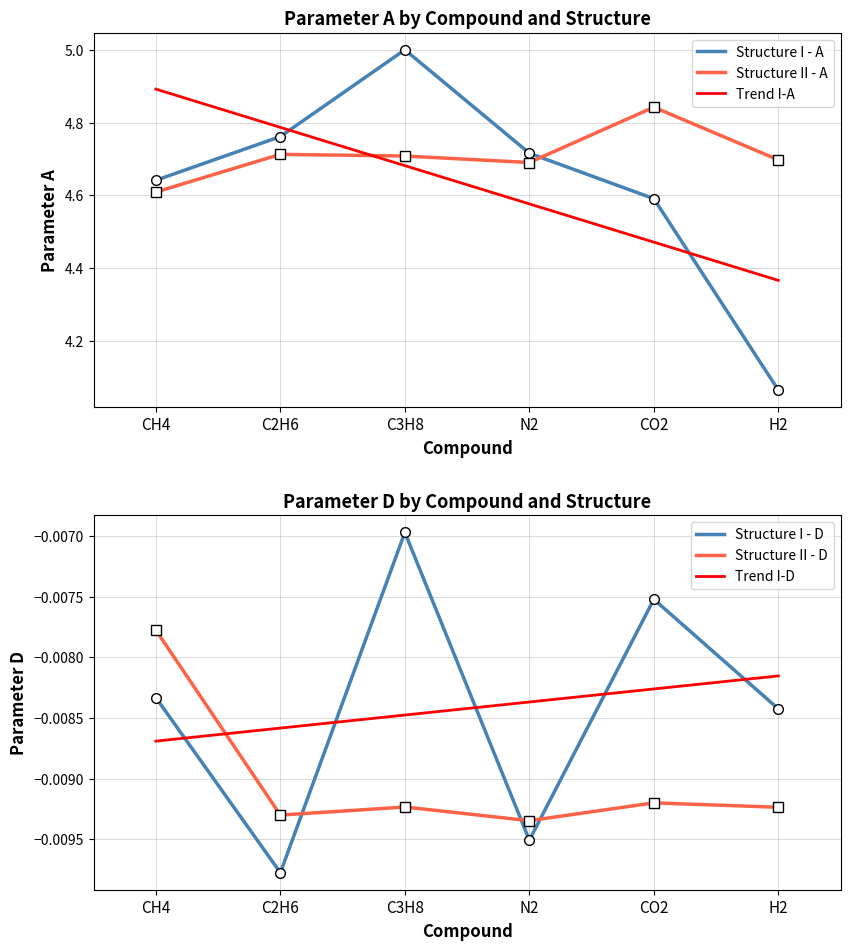

Between CH4 and CO2, which series saw the biggest shift?

Trend I-A